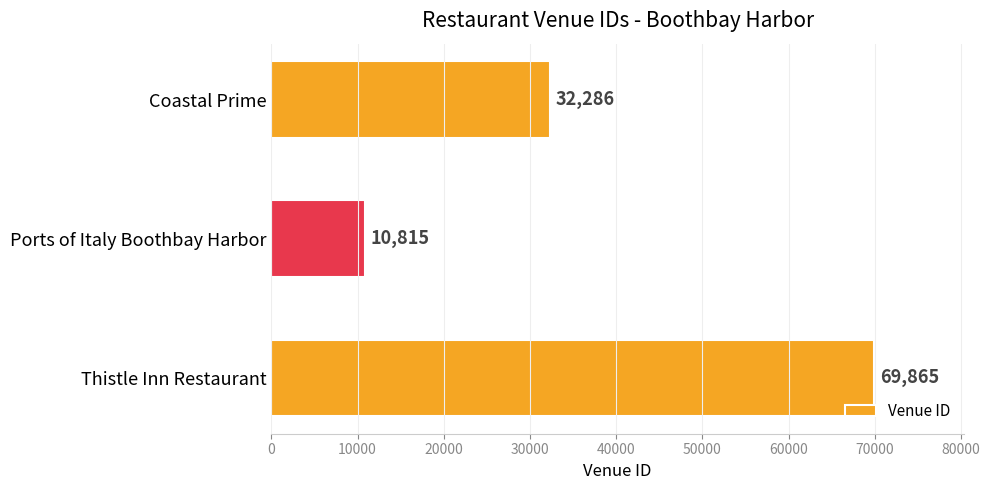

Reading top to bottom, extract all data points from this chart.

32286	10815	69865